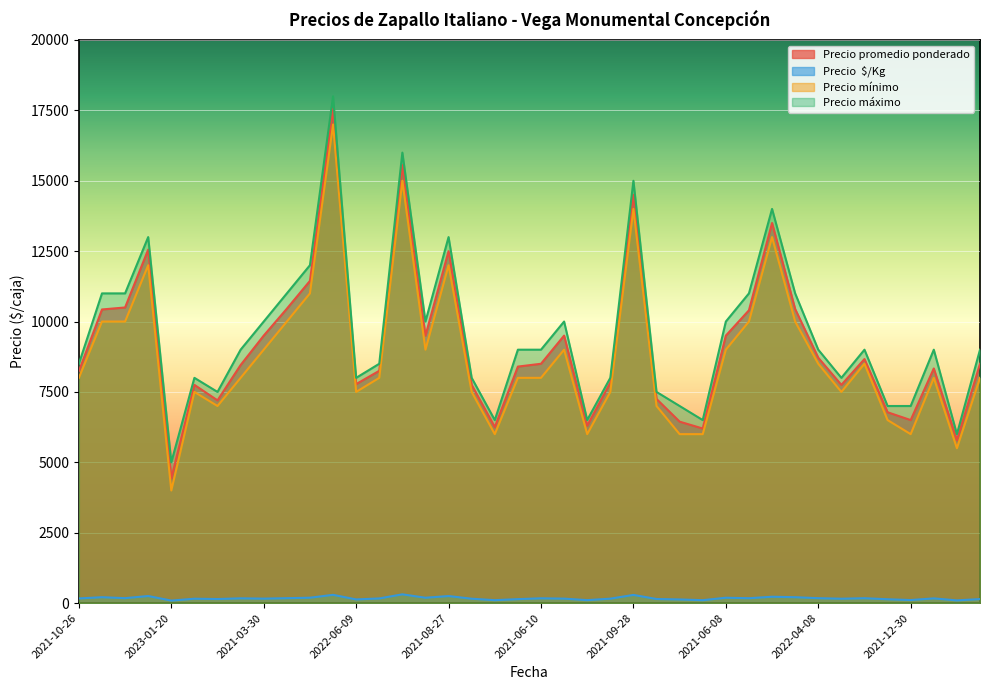

What is the spread (max minus min) of values at 2021-01-07?

10825